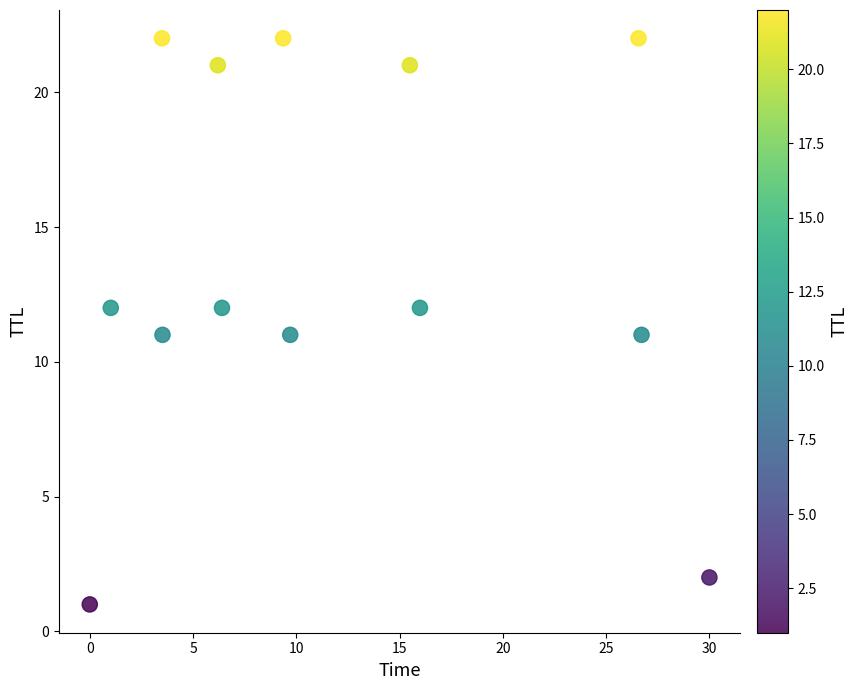

What is the range of Y values (max minus min)?

21